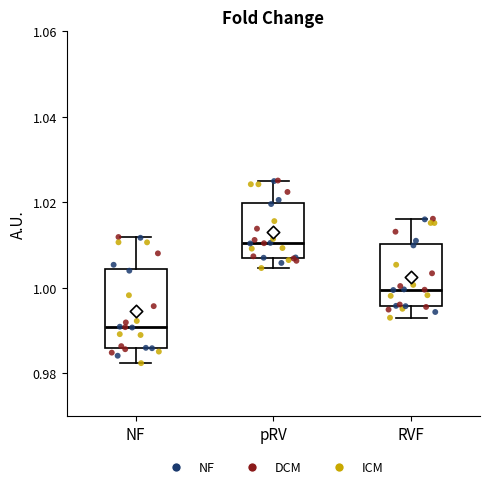

Where does the lower whisker of the box for RVF end on the y-axis? The values are not printed on the chart, so give them approximately, as read against the axis.

0.992